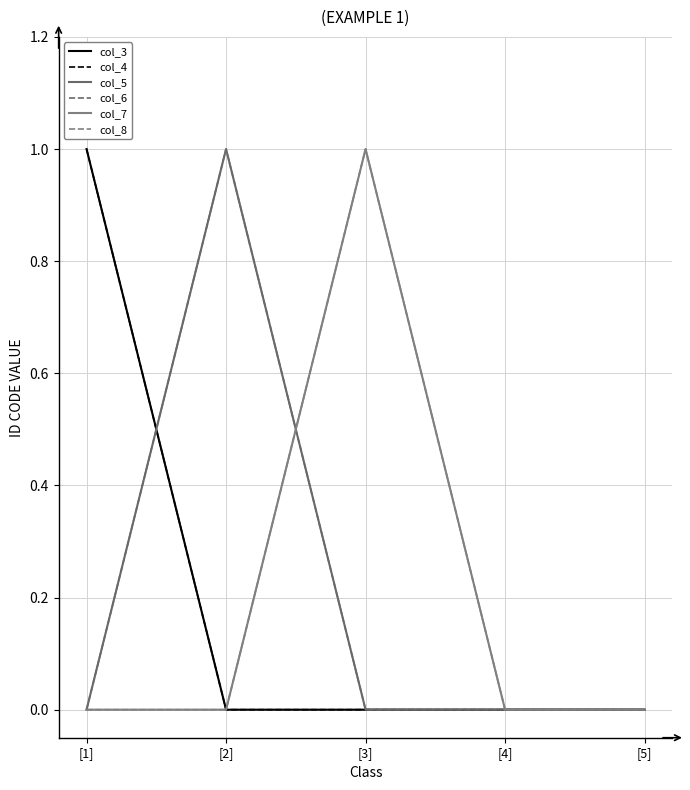

True or false: col_4 and col_3 cross at least once.

False